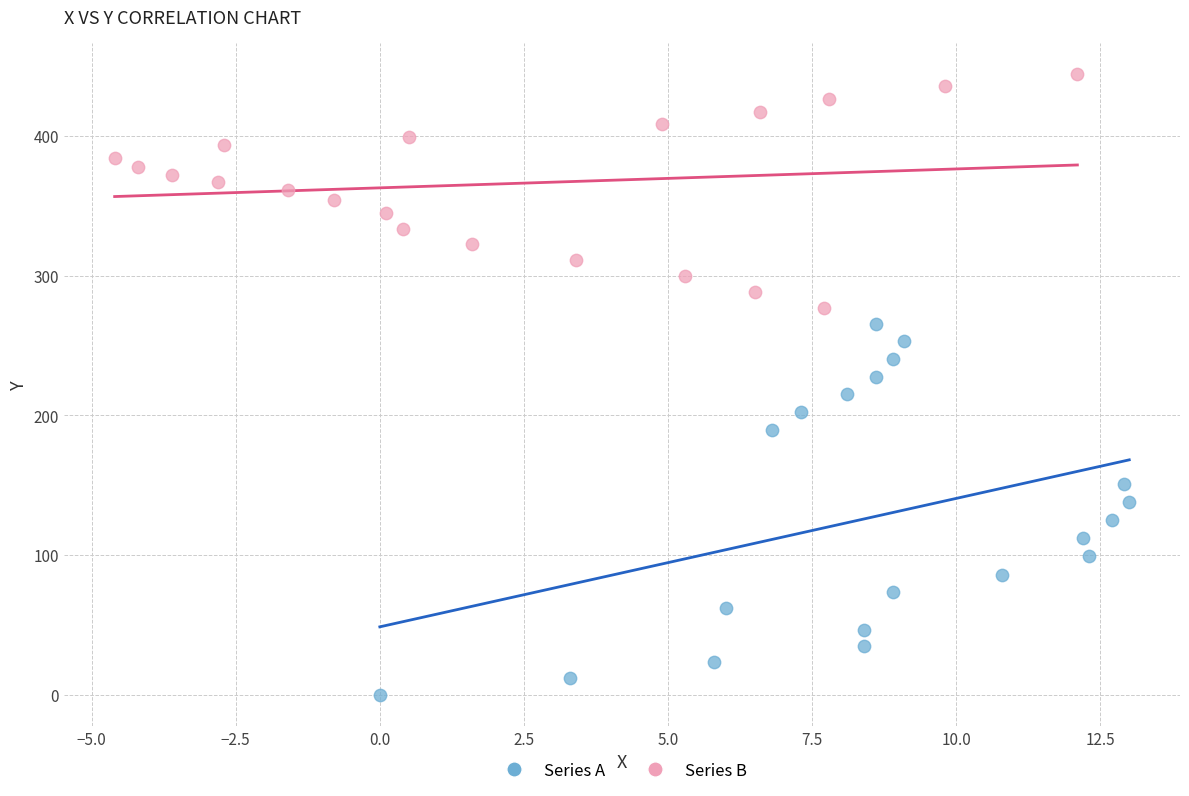

Which series contains the highest Y value?

Series B